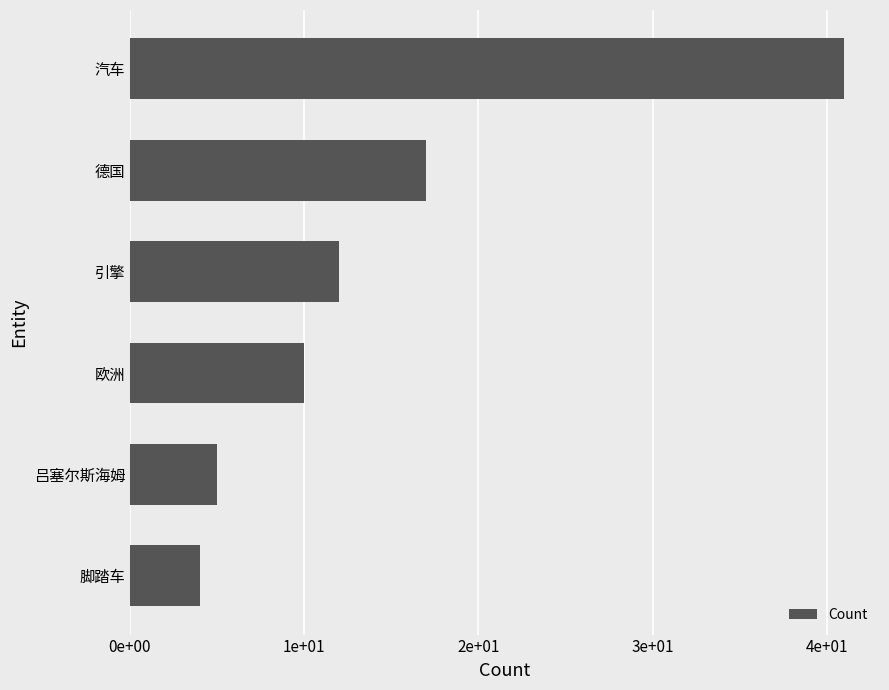

What is the difference between the maximum and minimum values?

37